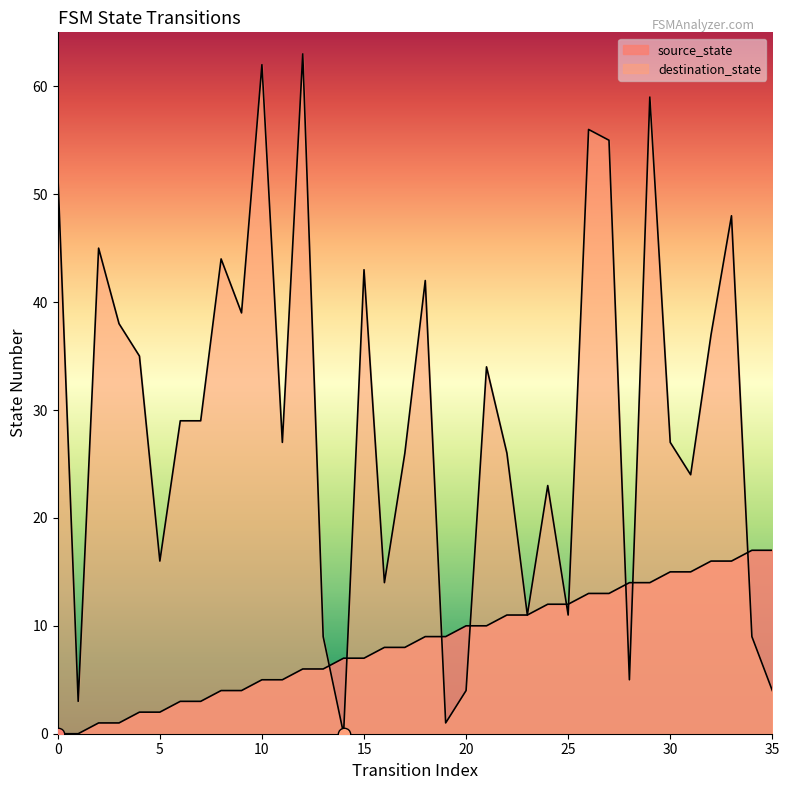

Which series contains the lowest Y value?

source_state